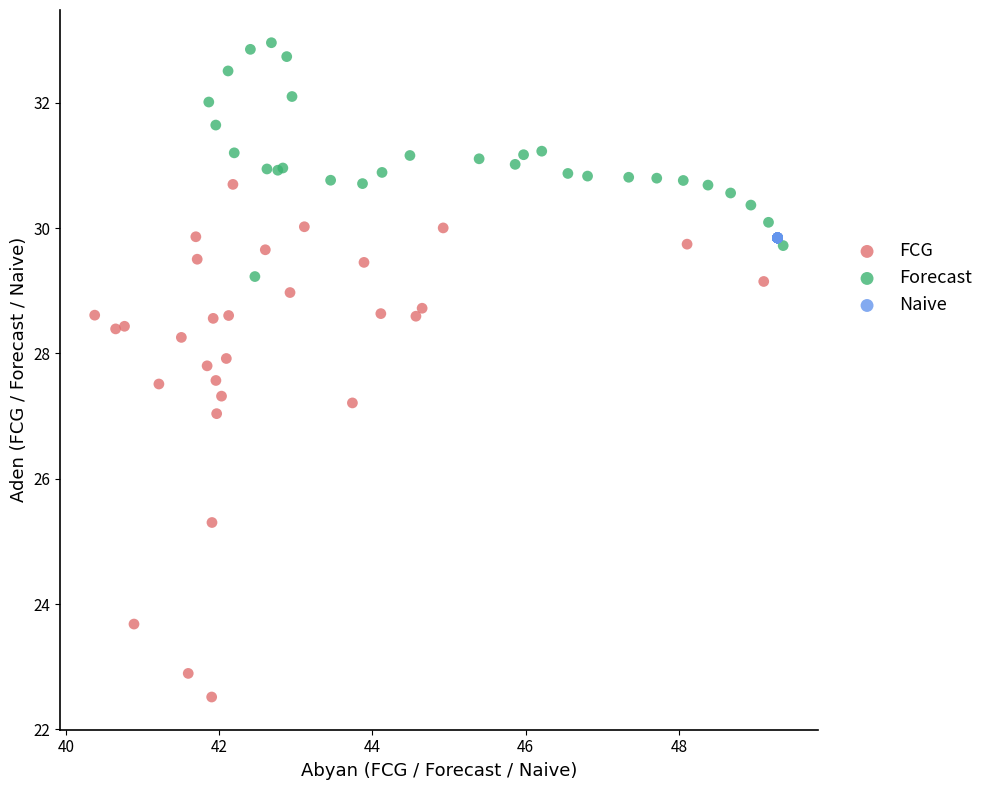

Which series contains the lowest Y value?

FCG